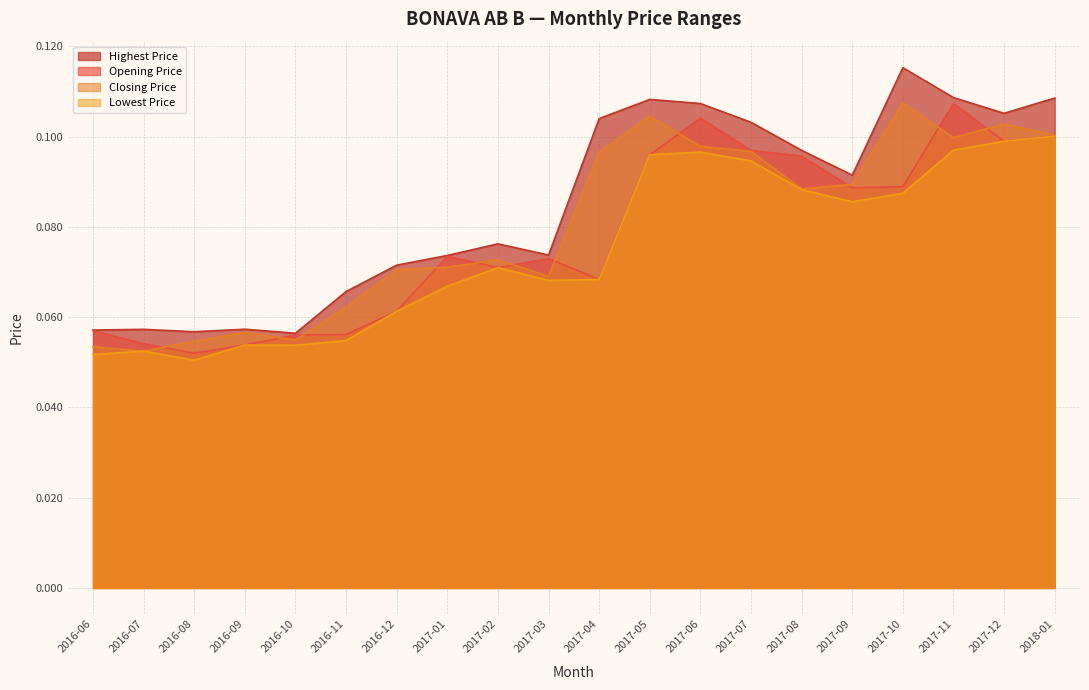

What are all the series names shown in the legend?

Opening Price, Closing Price, Highest Price, Lowest Price